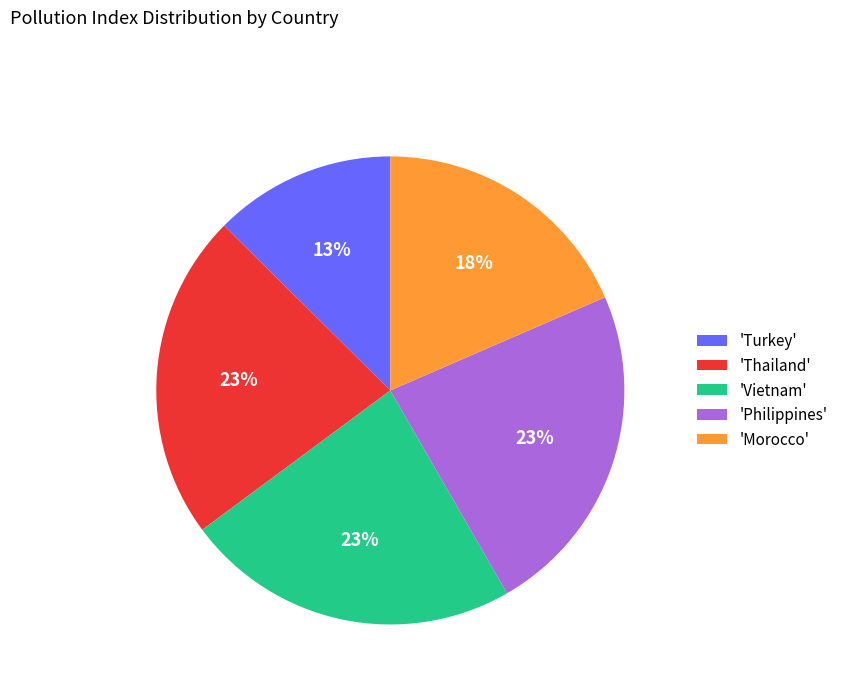

What is the ratio of the value at 'Philippines' to the value at 'Morocco'?

1.3